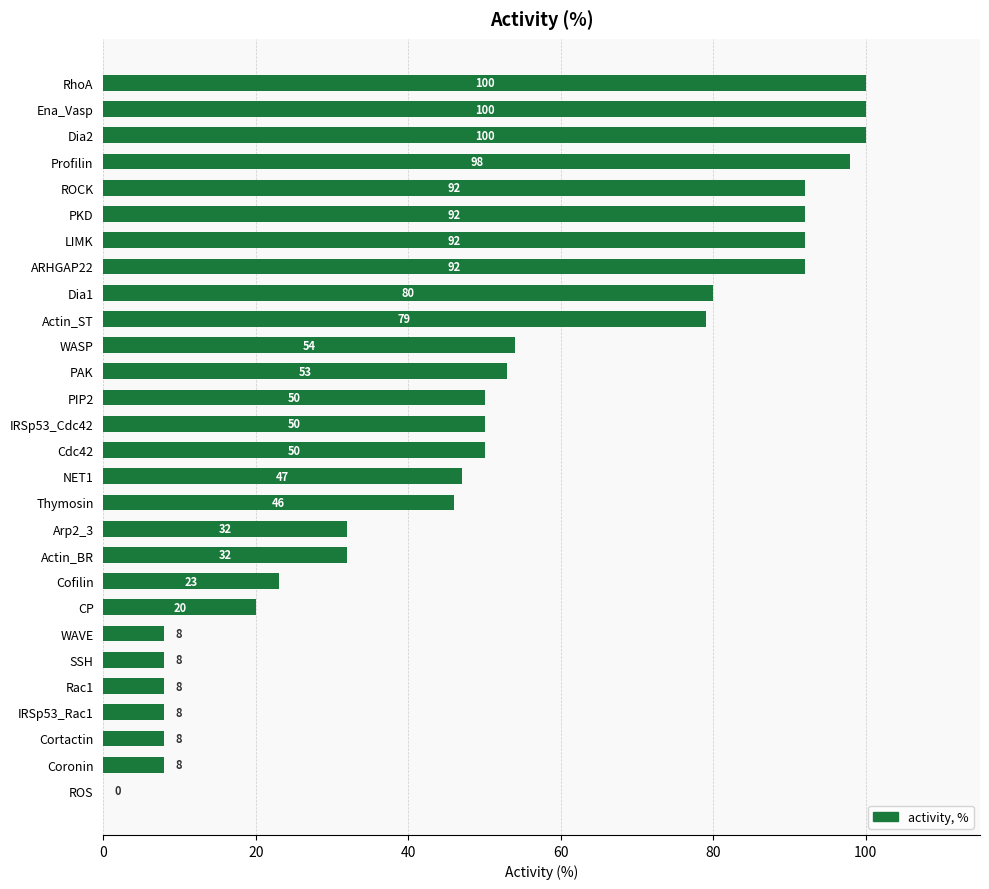

What is the change in value from WAVE to LIMK?

+84